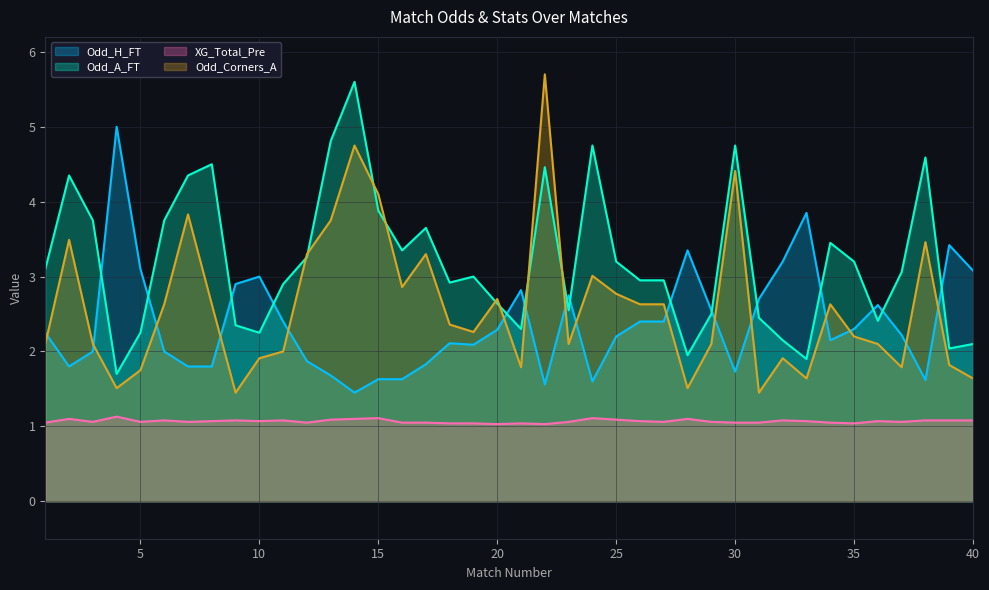

At which label does Odd_A_FT reach its peak?

14